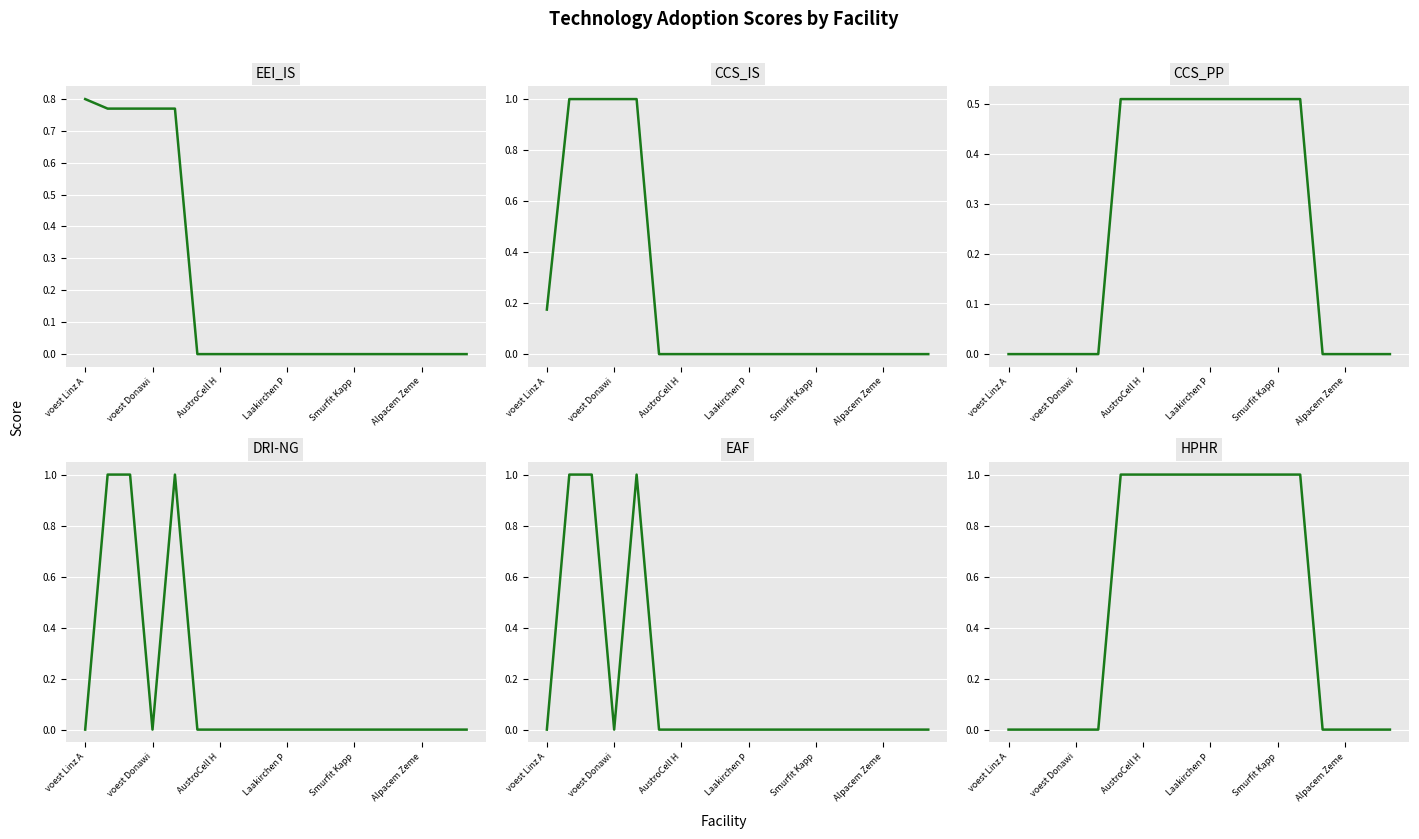

At 14, list the series in order from largest to smallest.

EEI_IS, CCS_IS, CCS_PP, DRI-NG, EAF, HPHR